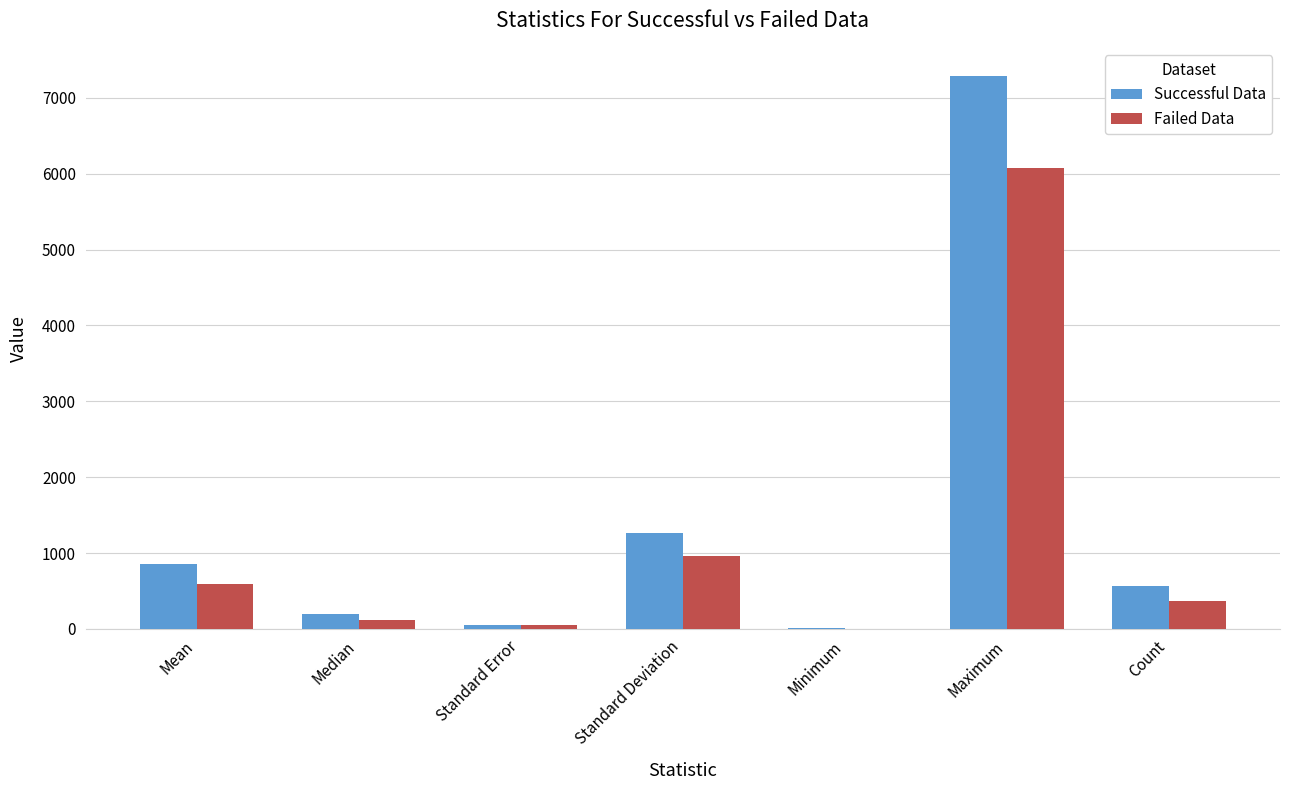

Which series has the largest total across all categories?

Successful Data